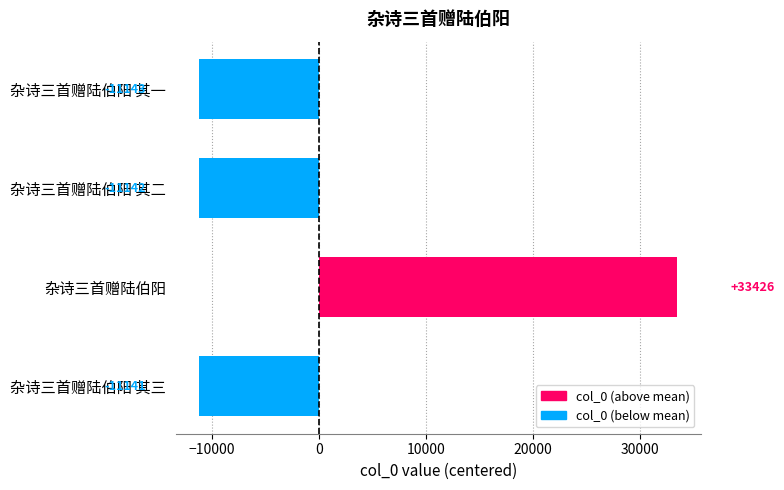

Which label corresponds to the largest value in the chart?

杂诗三首赠陆伯阳